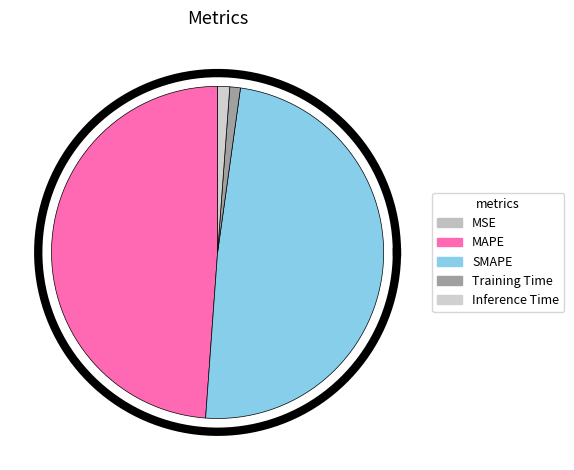

What portion of the pie excludes Inference Time?

98.8%